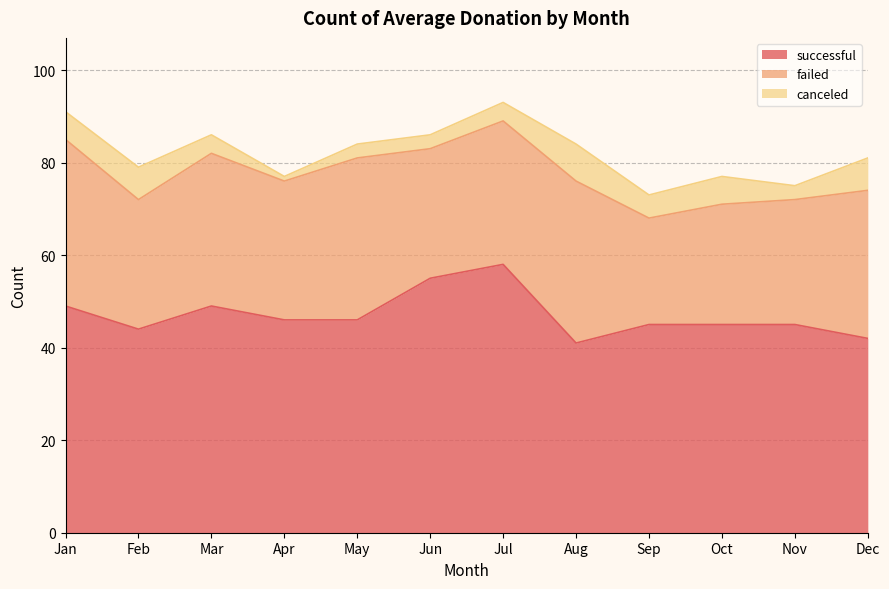

What is the approximate value of canceled at Dec?

7